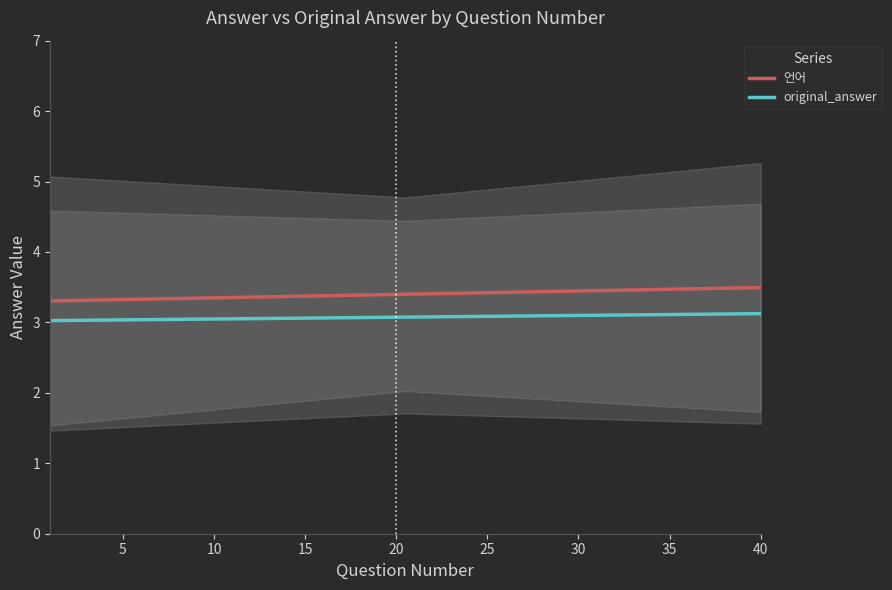

What is the spread (max minus min) of values at 39?

4